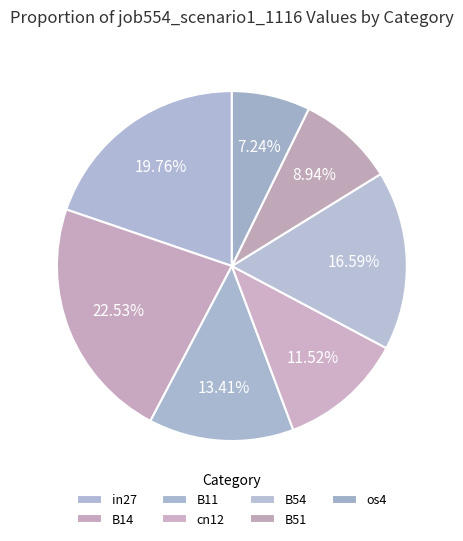

Which has a higher value, cn12 or B14?

B14